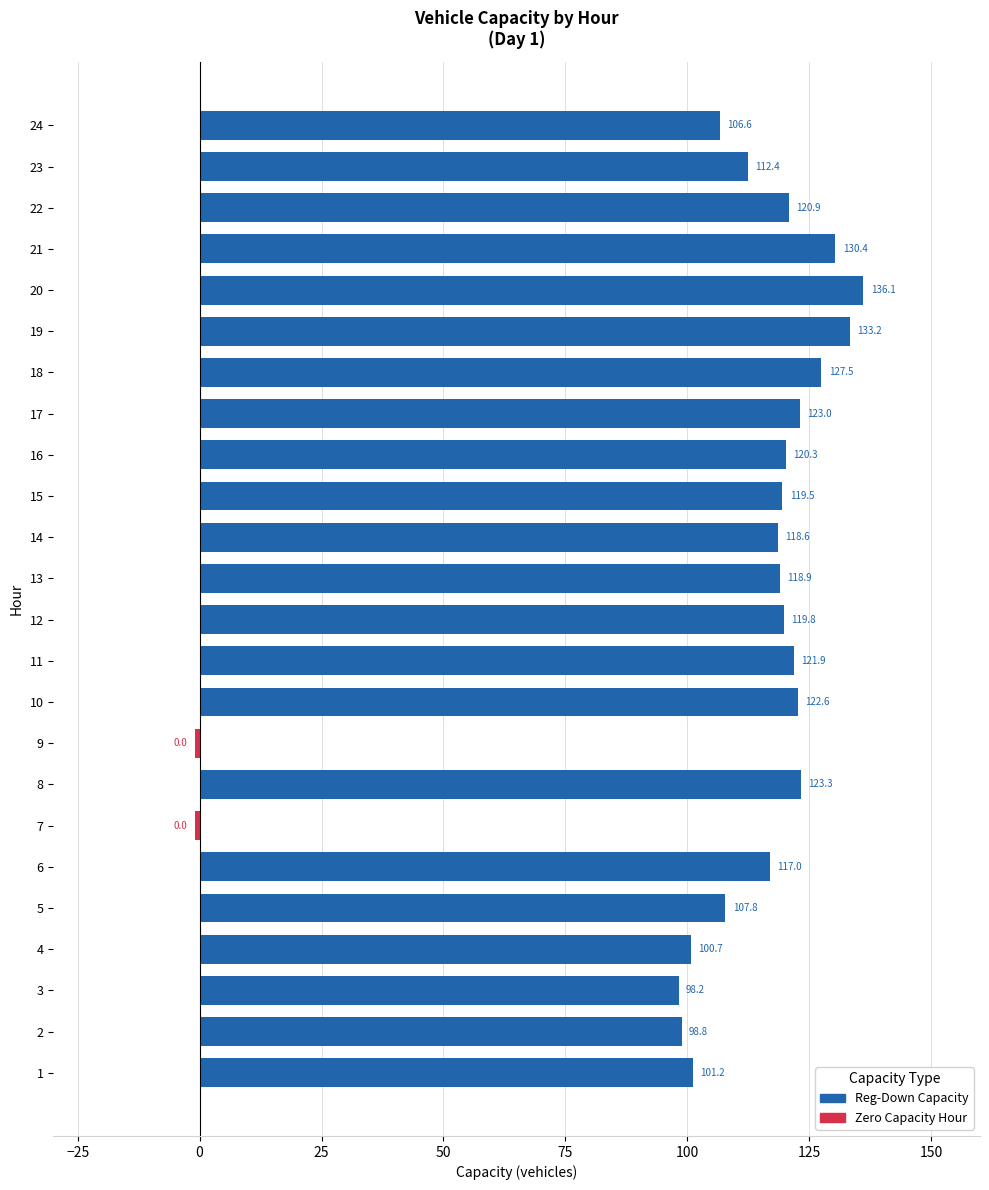

What is the average value?

107.4